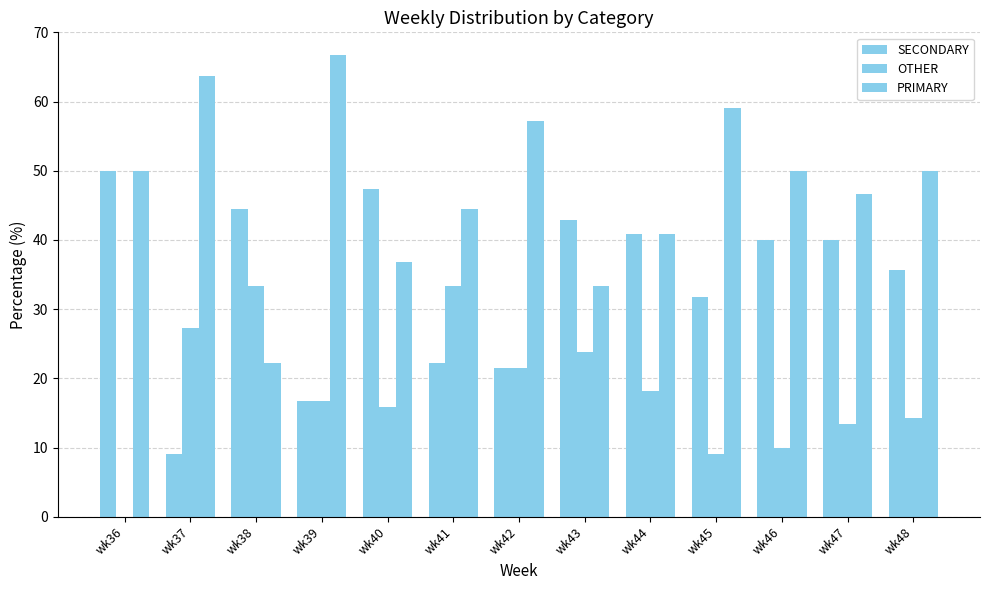

At how many categories does at least one series exceed 23?

13